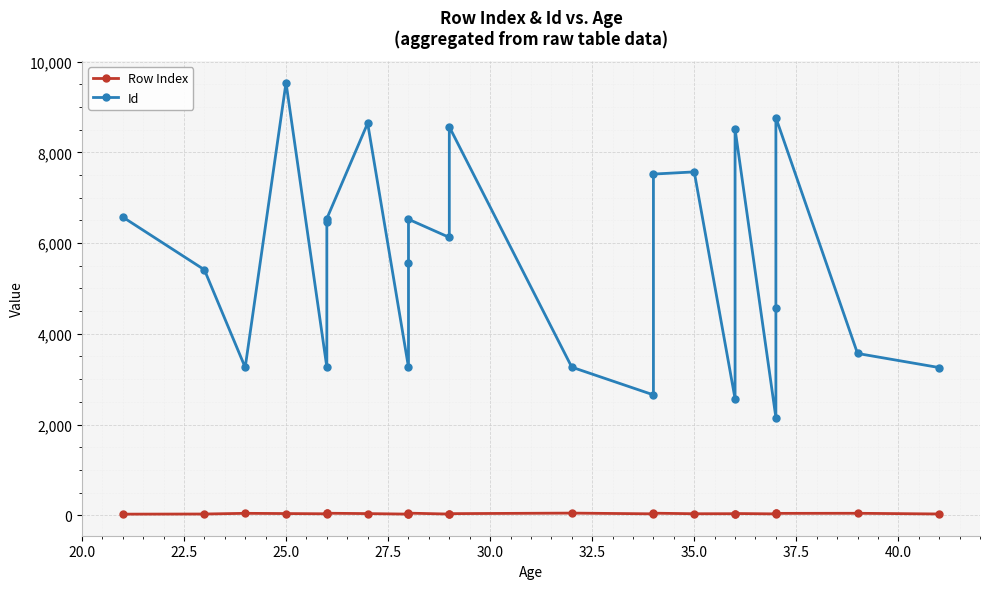

Rank the series by their average value, from highest to lowest.

Id, Row Index